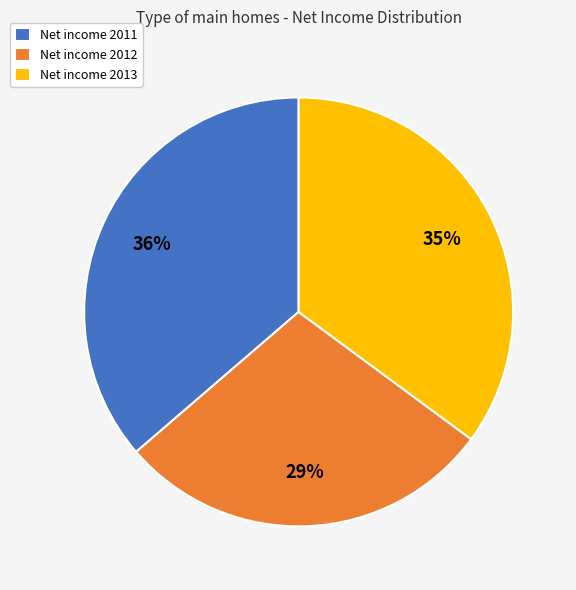

What percentage is the Net income 2013 slice, to the nearest percent?

35%